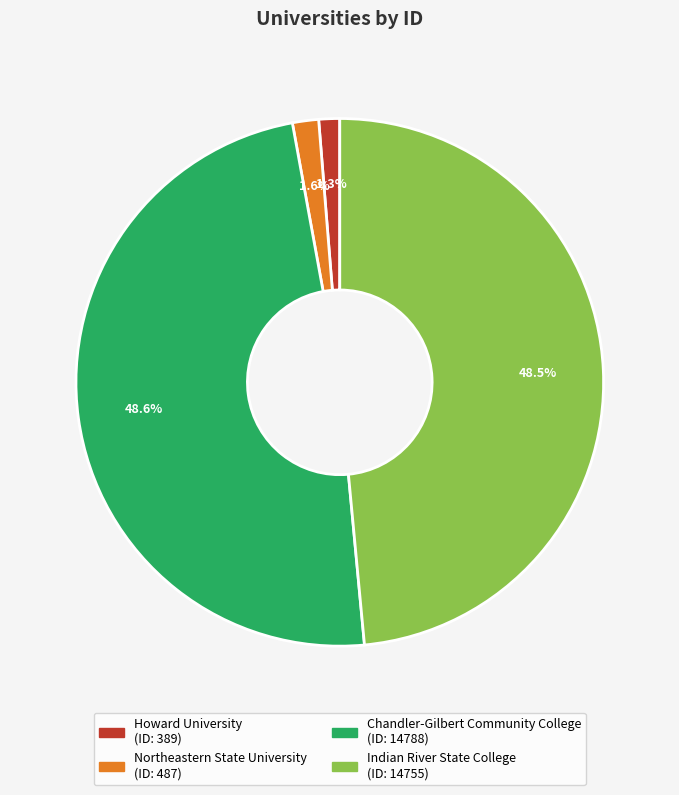

To the nearest percent, what portion does Chandler-Gilbert Community College represent?

49%